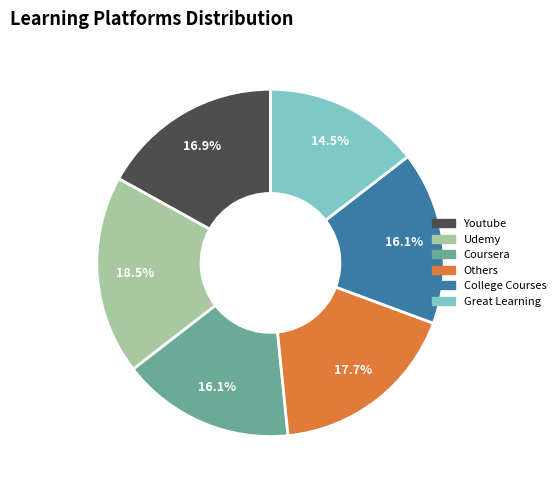

Between College Courses and Others, which is larger?

Others